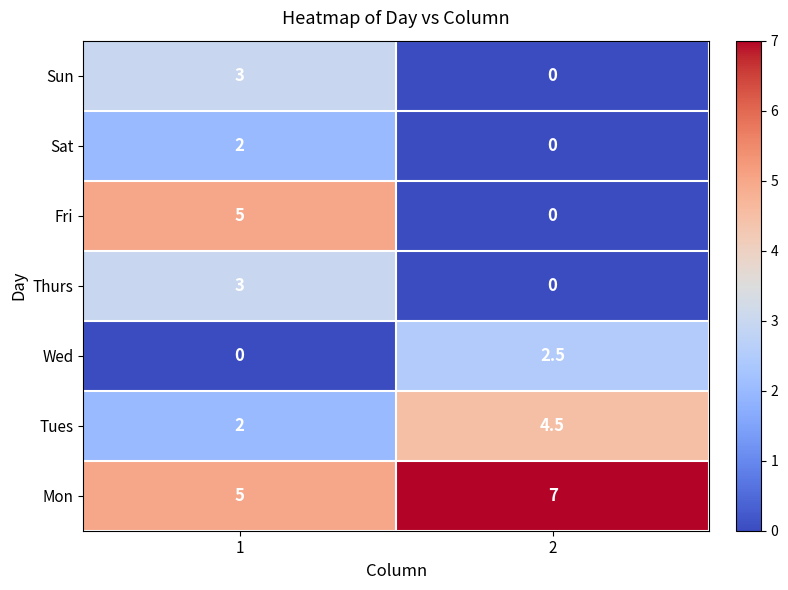

What is the approximate value of Mon at 1?

5.0